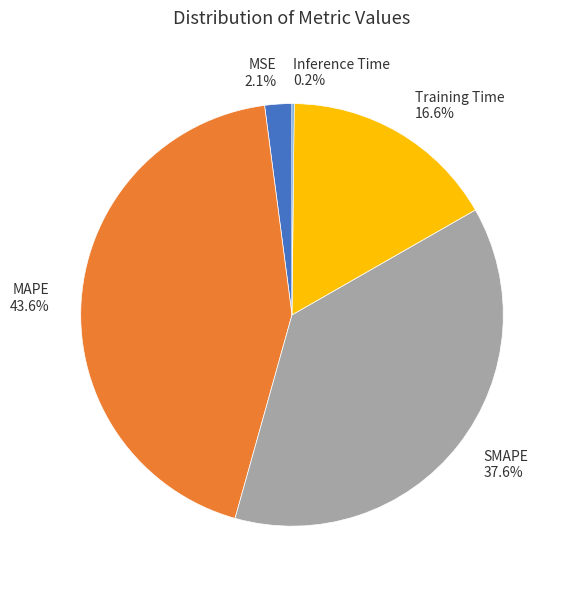

What is the largest slice in the pie chart?

MAPE